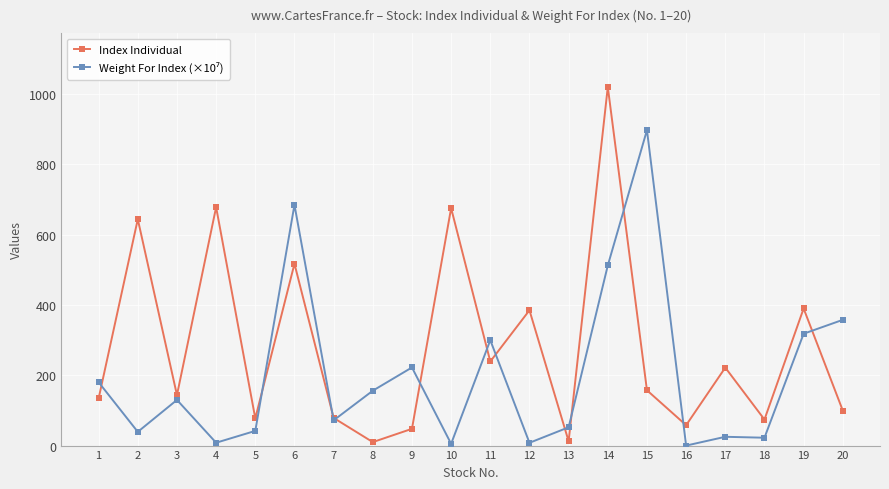

At which category is the sum across all series the highest?

14